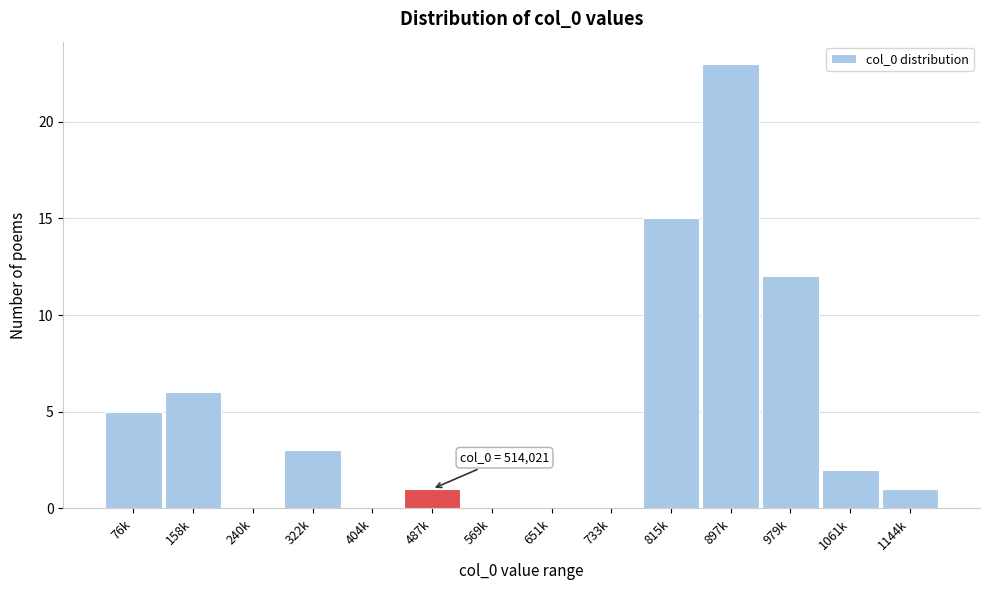

Reading left to right, what are all the values shown in this chart?

76k=5	158k=6	240k=0	322k=3	404k=0	487k=1	569k=0	651k=0	733k=0	815k=15	897k=23	979k=12	1061k=2	1144k=1